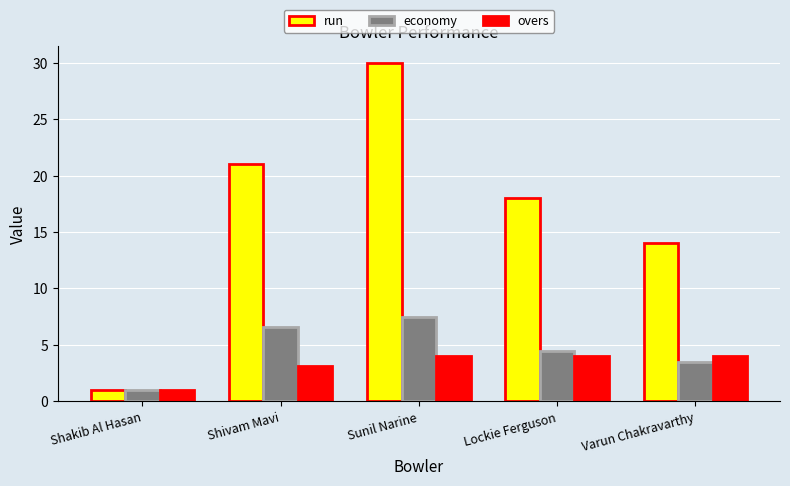

At Sunil Narine, list the series in order from smallest to largest.

overs, economy, run